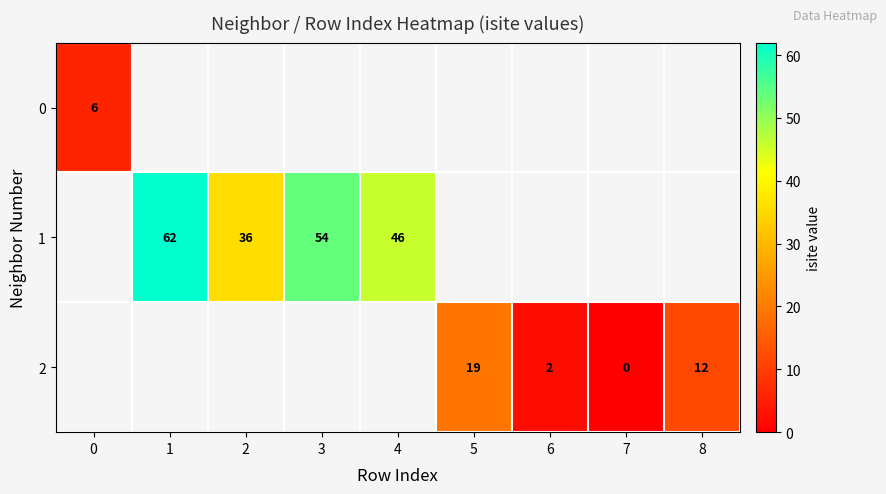

True or false: 1 has a value of 36 at 2.

True